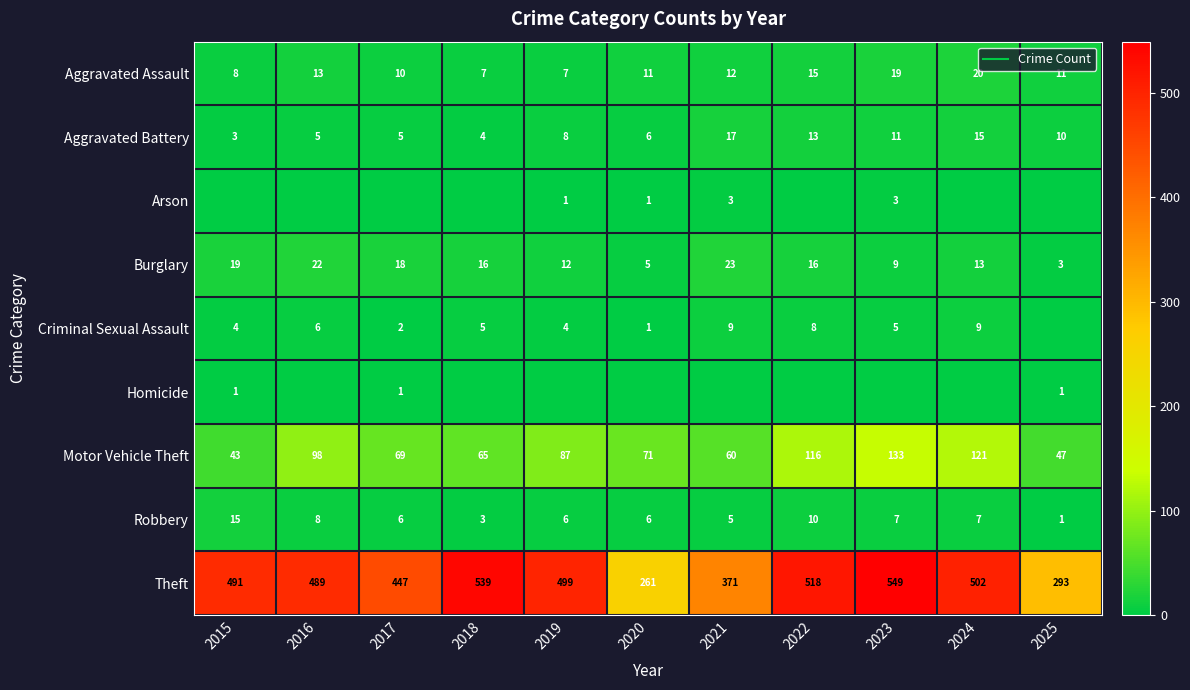

True or false: Arson has a value of 1 at 2019.

False